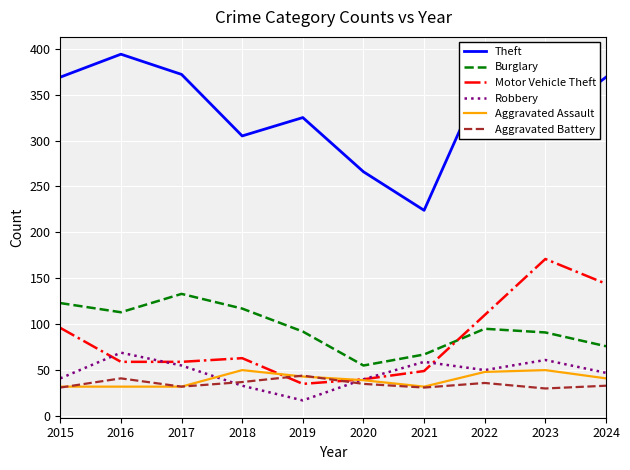

At which category does the chart reach its peak across all series?

2016